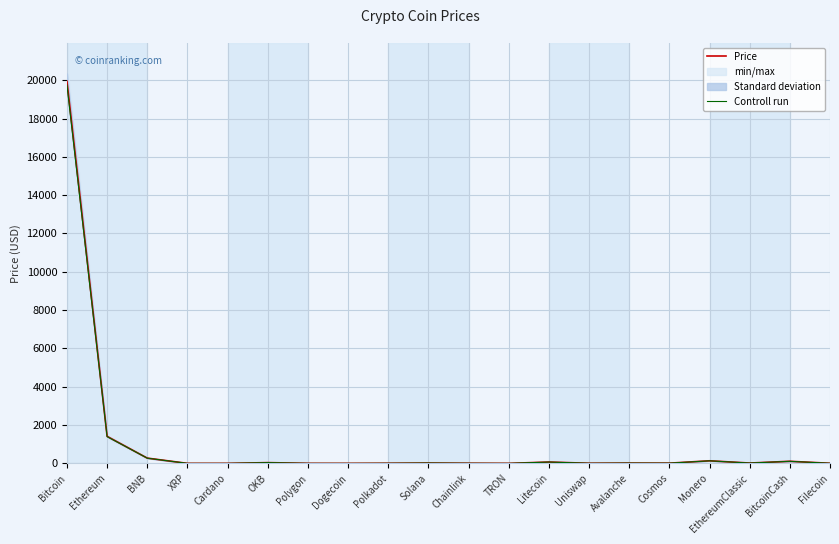

Which category has the highest value in the Controll run series?

Bitcoin